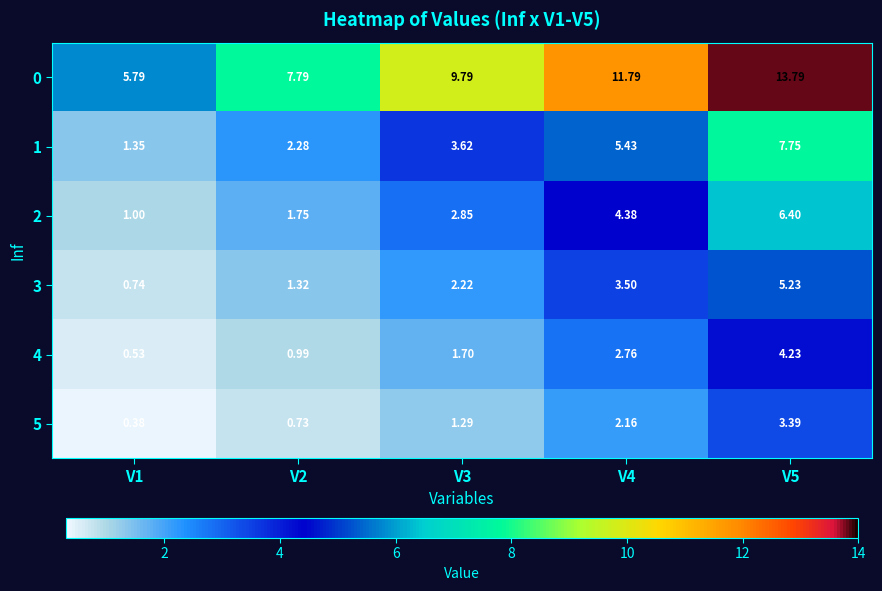

Is the value of 3 at V1 greater than the value of 5 at V4?

No